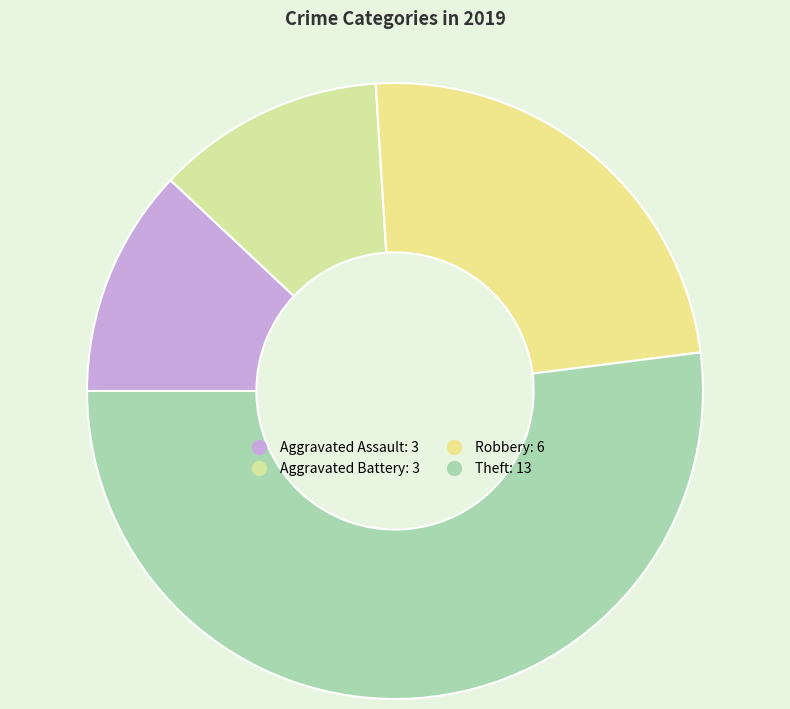

True or false: Robbery accounts for 24% of the total.

True